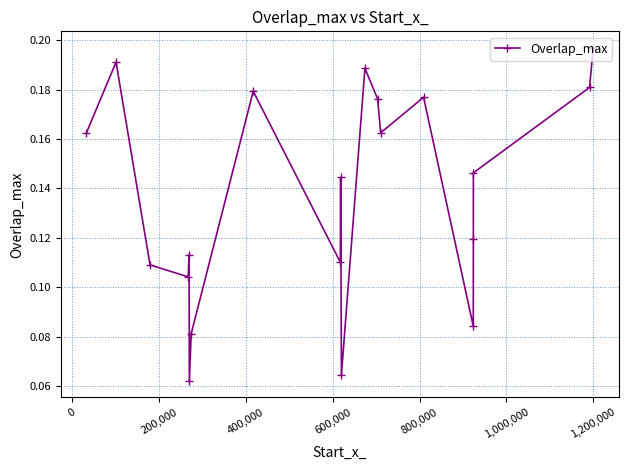

How many interior local peaks (higher than both neighbors) does the data have?

6